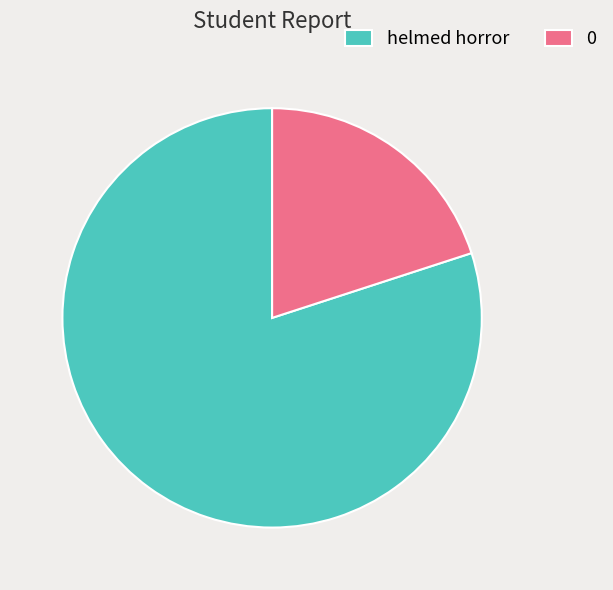

What is the ratio of the value at helmed horror to the value at 0?

4.0